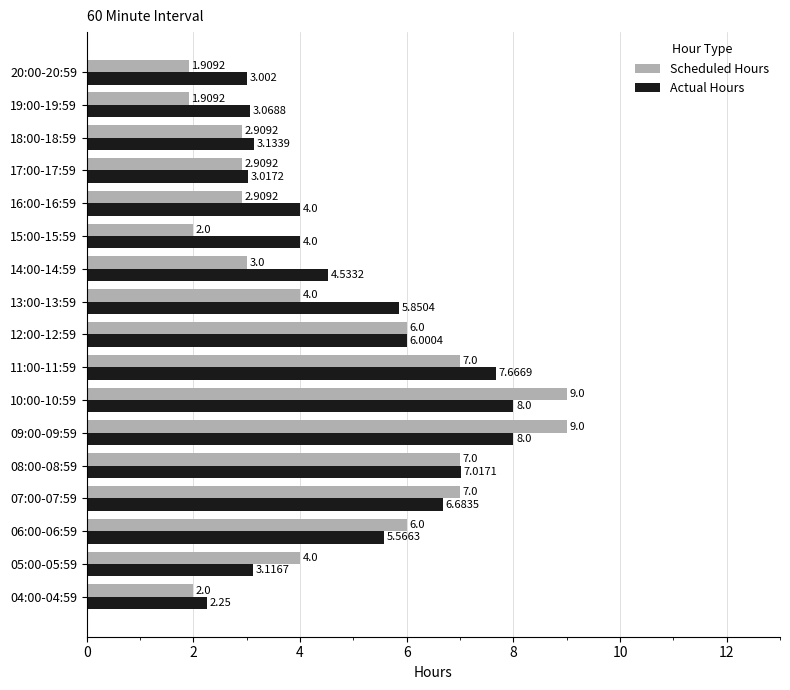

Which series has the largest total across all categories?

Actual Hours